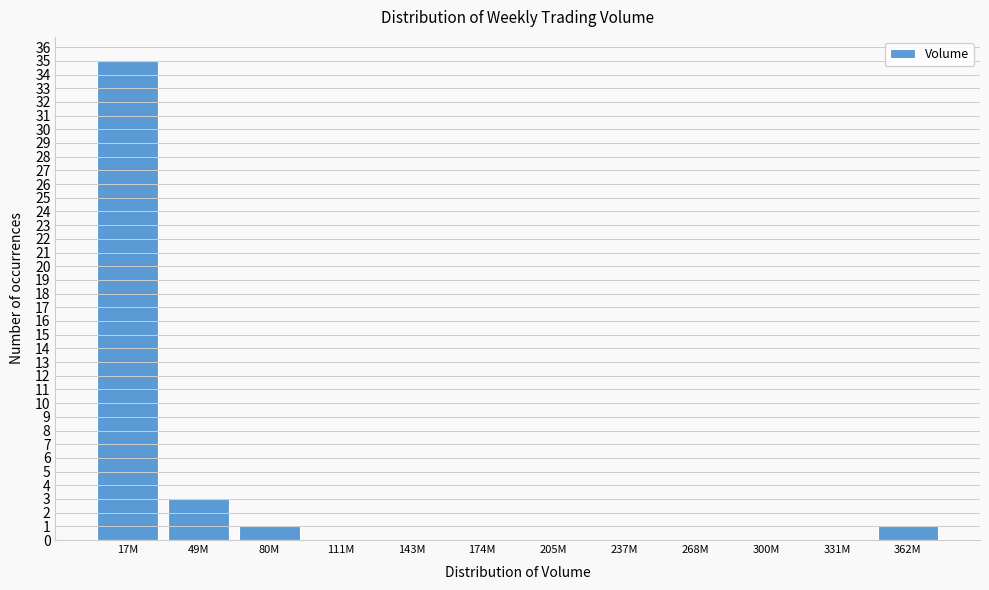

Reading right to left, extract all data points from this chart.

362M=1	331M=0	300M=0	268M=0	237M=0	205M=0	174M=0	143M=0	111M=0	80M=1	49M=3	17M=35